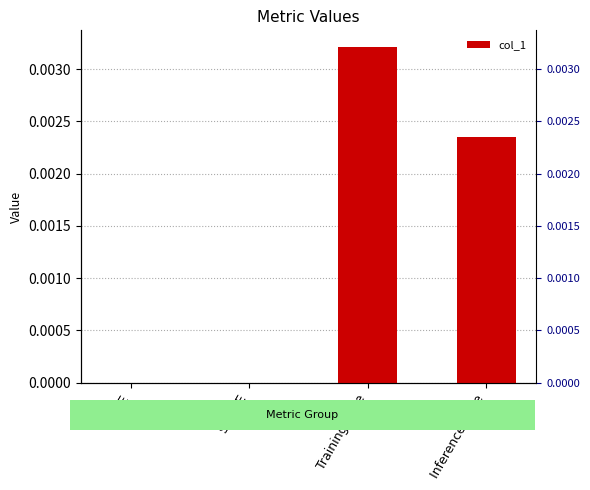

Count the values in the range 0 to 1.

4